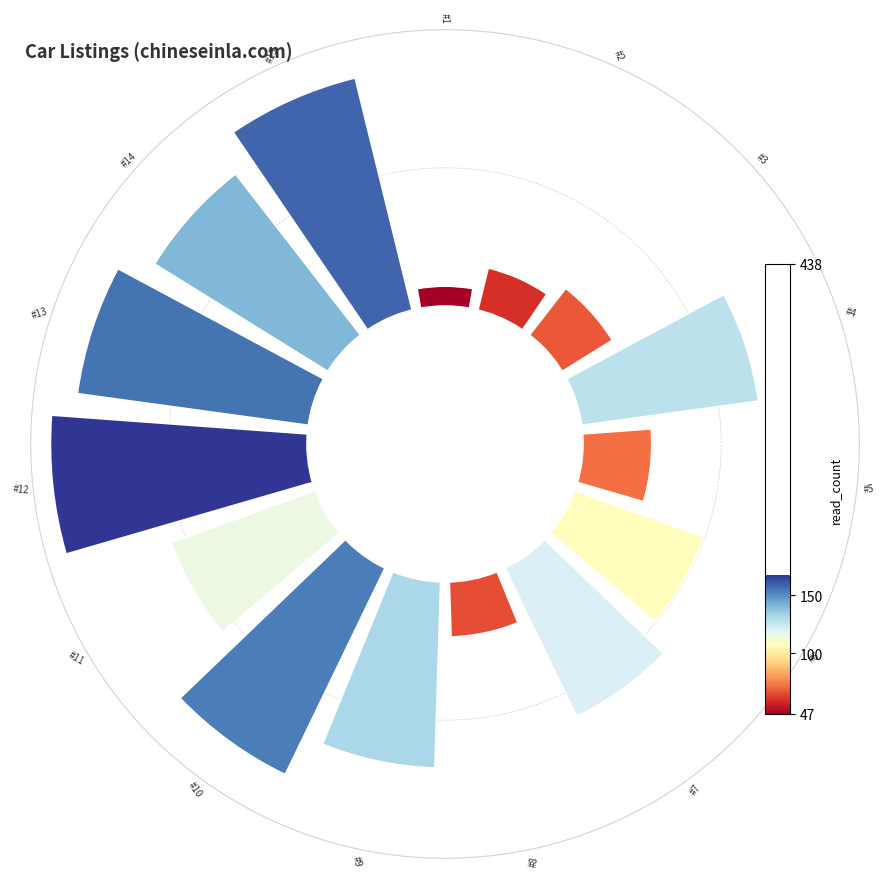

Are the bars horizontal?

No